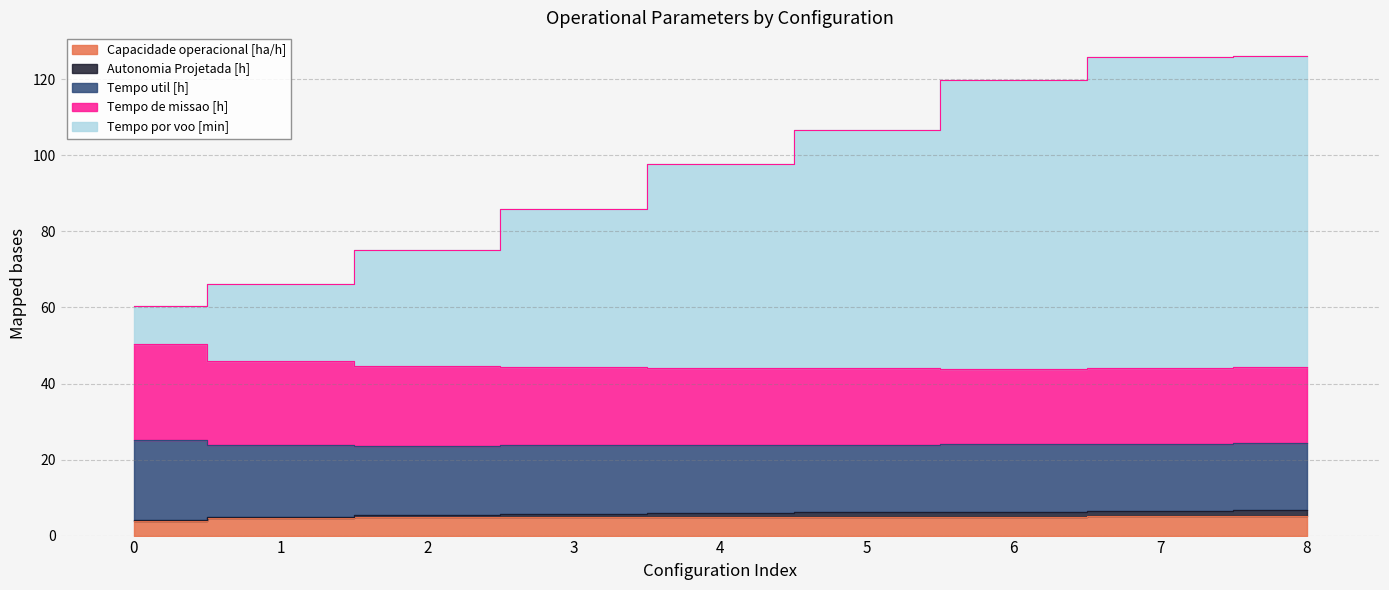

Is it true that Autonomia Projetada [h] equals 97.6 at 4?

True